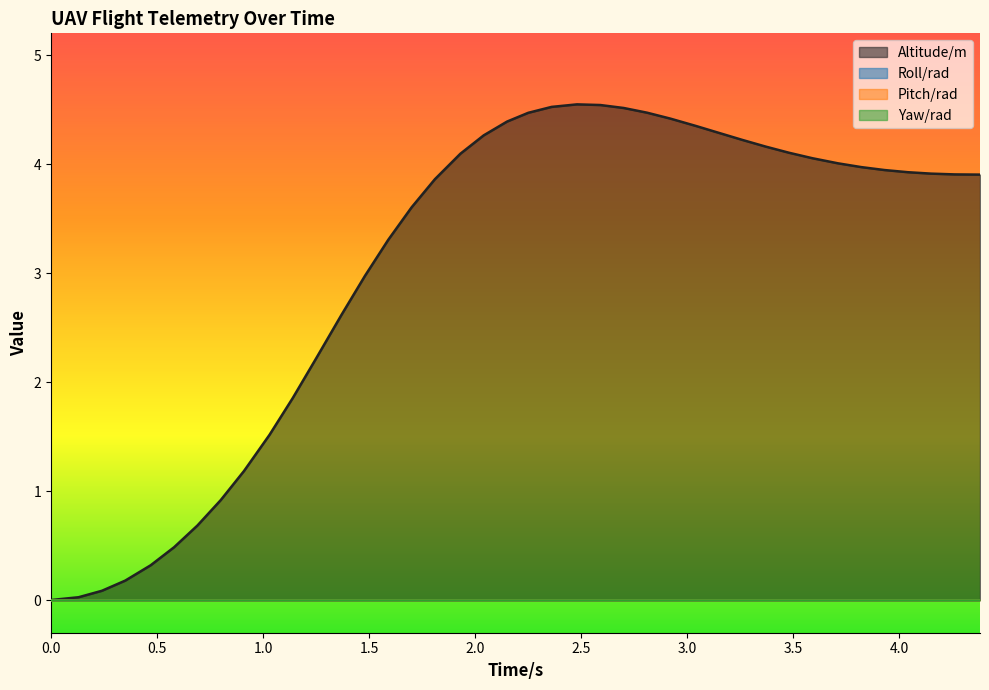

True or false: Roll/rad and Altitude/m cross at least once.

False